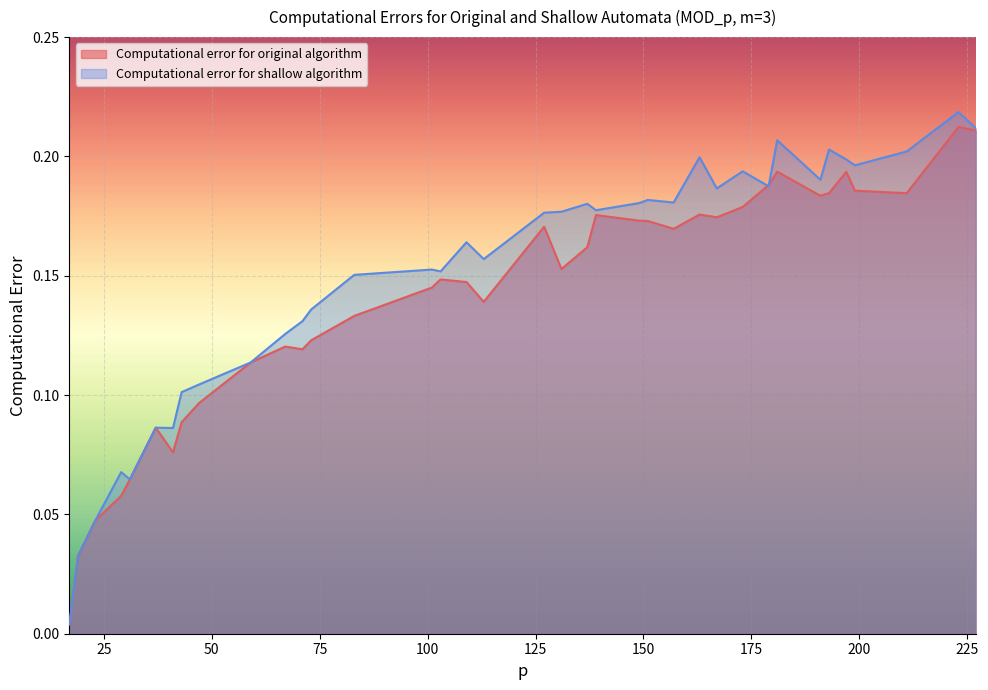

At which label does Computational error for original algorithm reach its minimum?

17